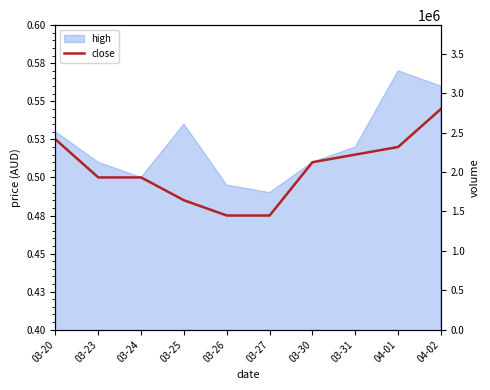

The value of close at 03-23 is 0.8. True or false?

False